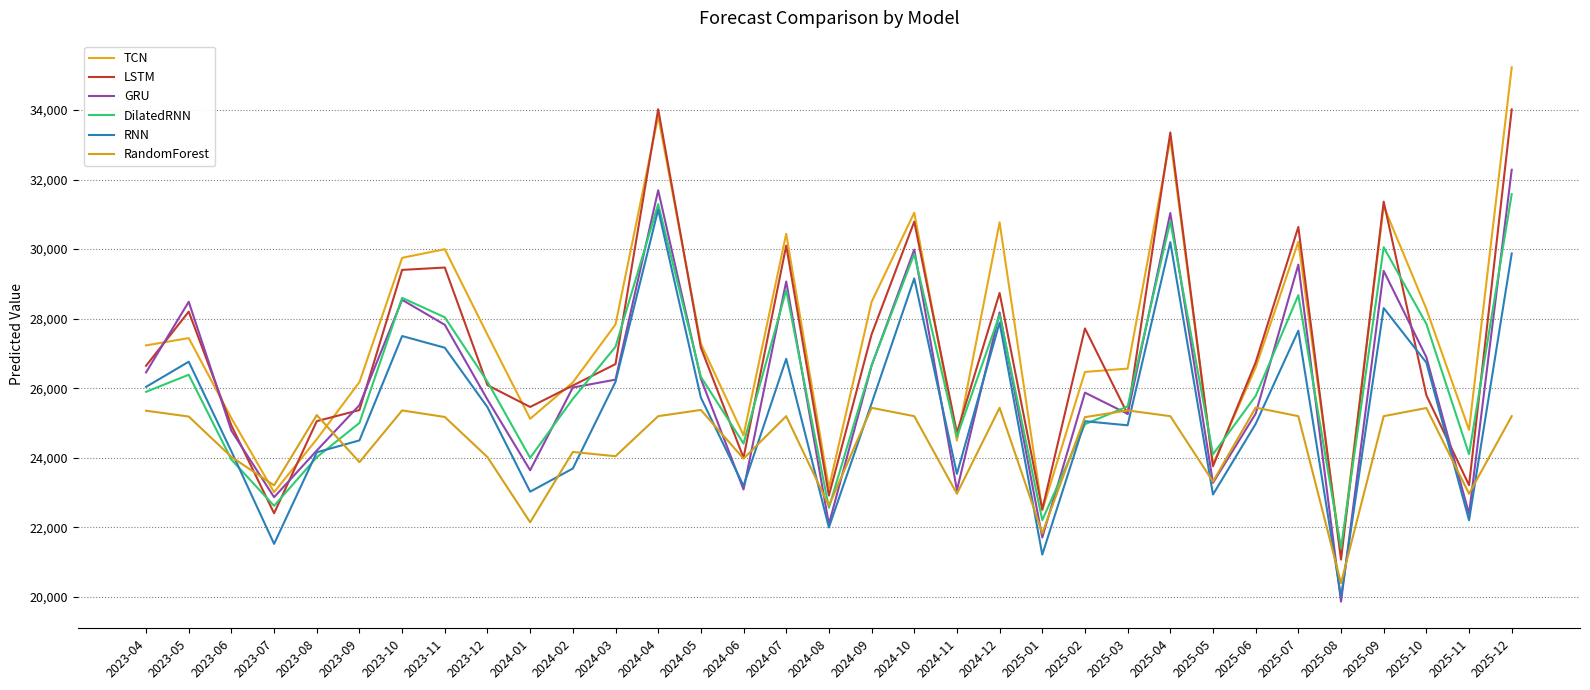

What is the total value across all series at 2023-10?

169150.1